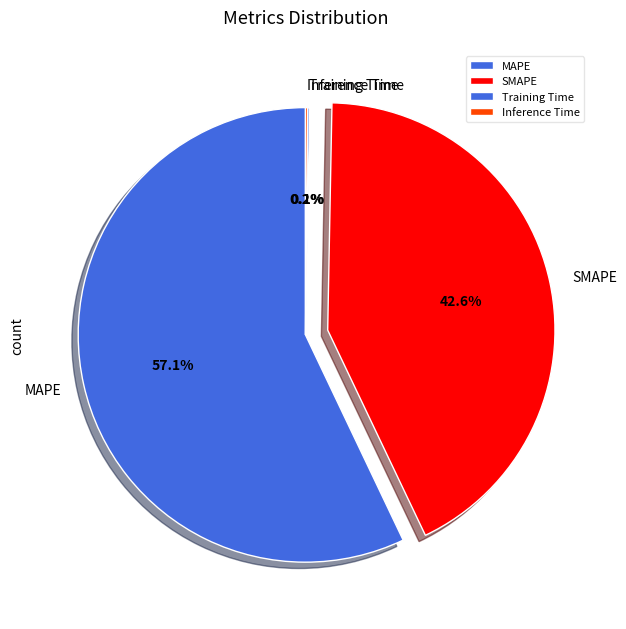

To the nearest percent, what is the difference between the largest and smallest slice percentages?

57%